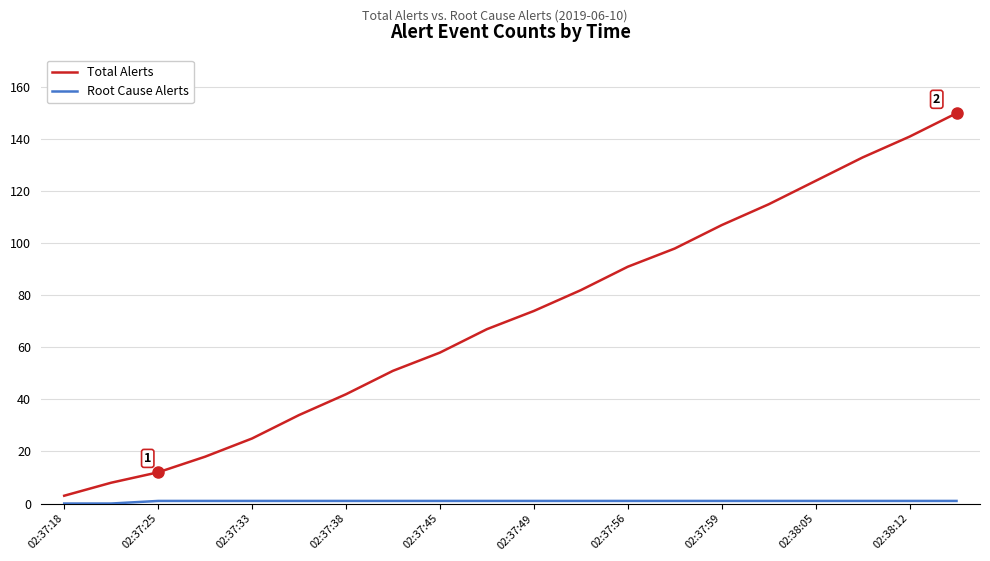

At how many categories does at least one series exceed 24?

16